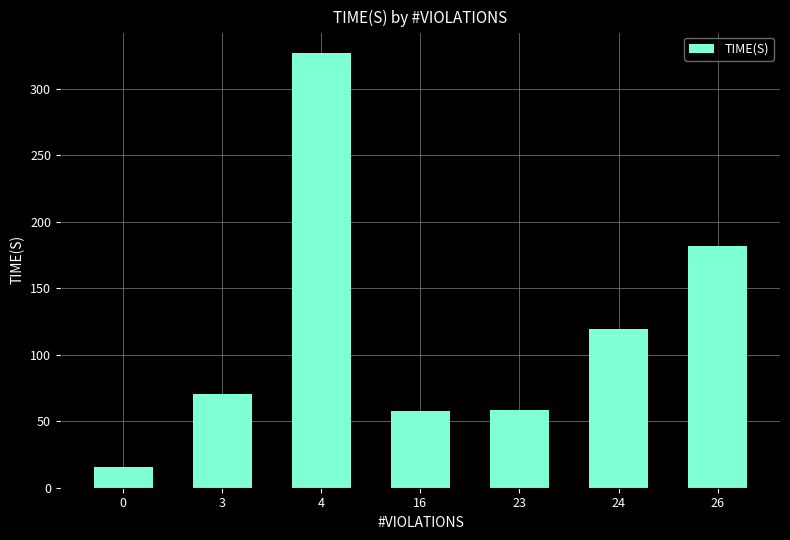

The value at 23 is 23.9. True or false?

False